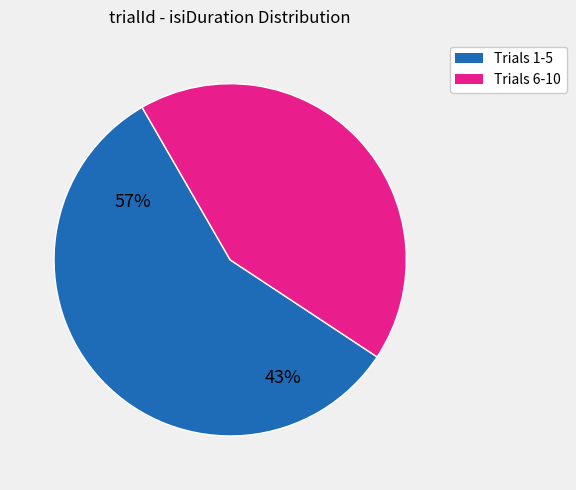

Does any single category account for the majority?

Yes